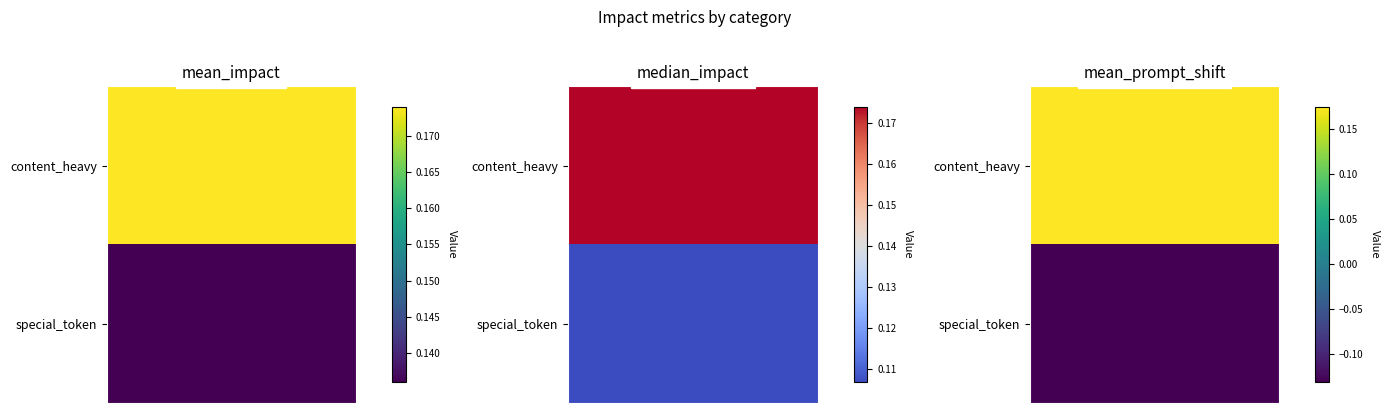

How many values in the special_token series are below 0?

1